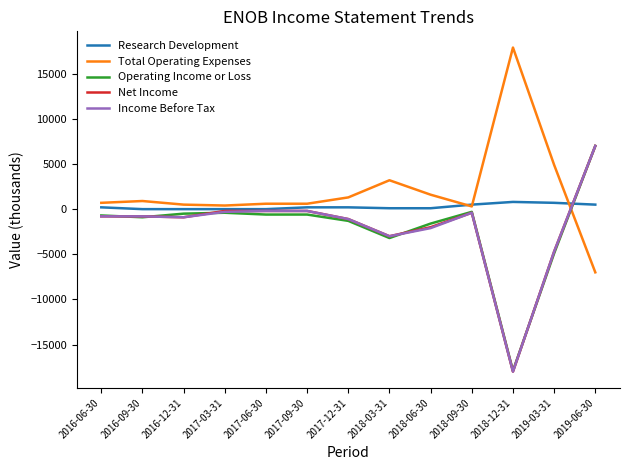

At which category is the sum across all series the highest?

2019-06-30